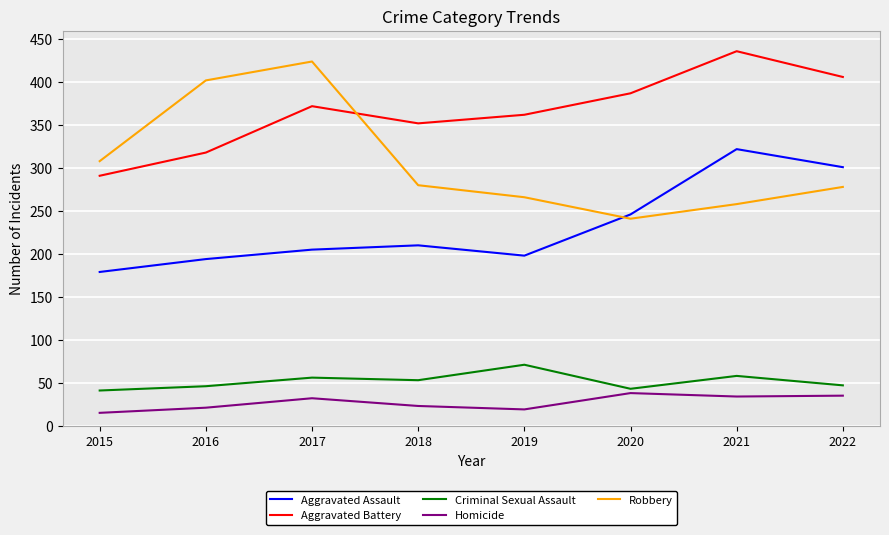

Is it true that Robbery equals 266 at 2019?

True